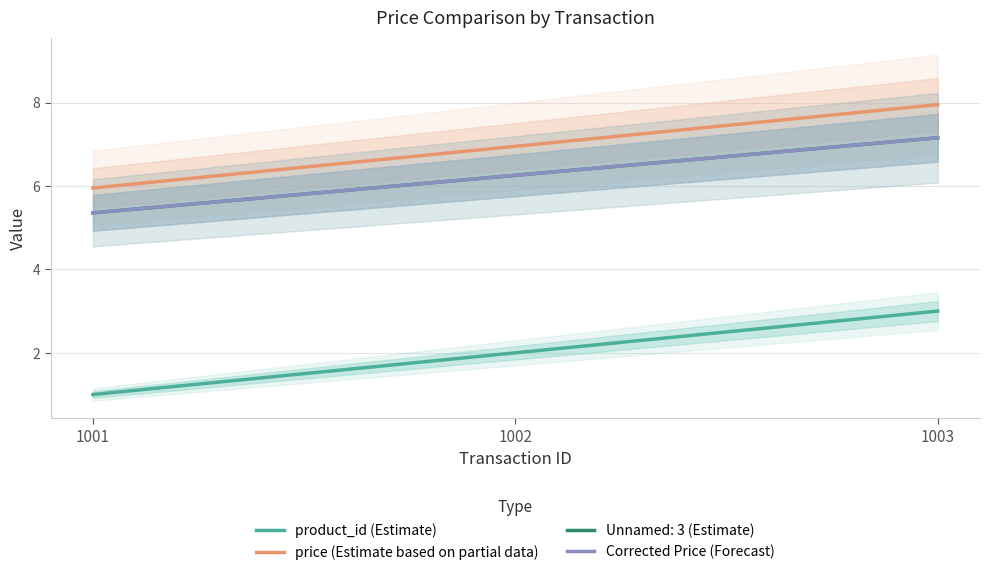

Is this an area chart (filled region under the line)?

No